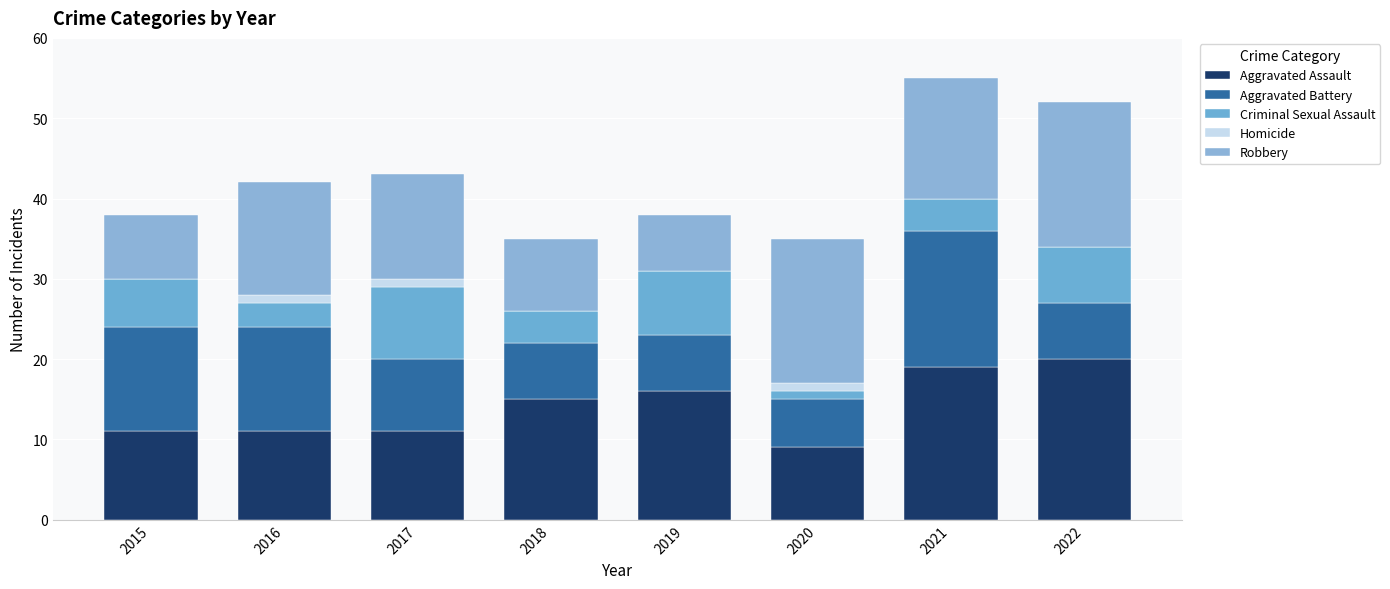

The value of Aggravated Assault at 2022 is 20. True or false?

True